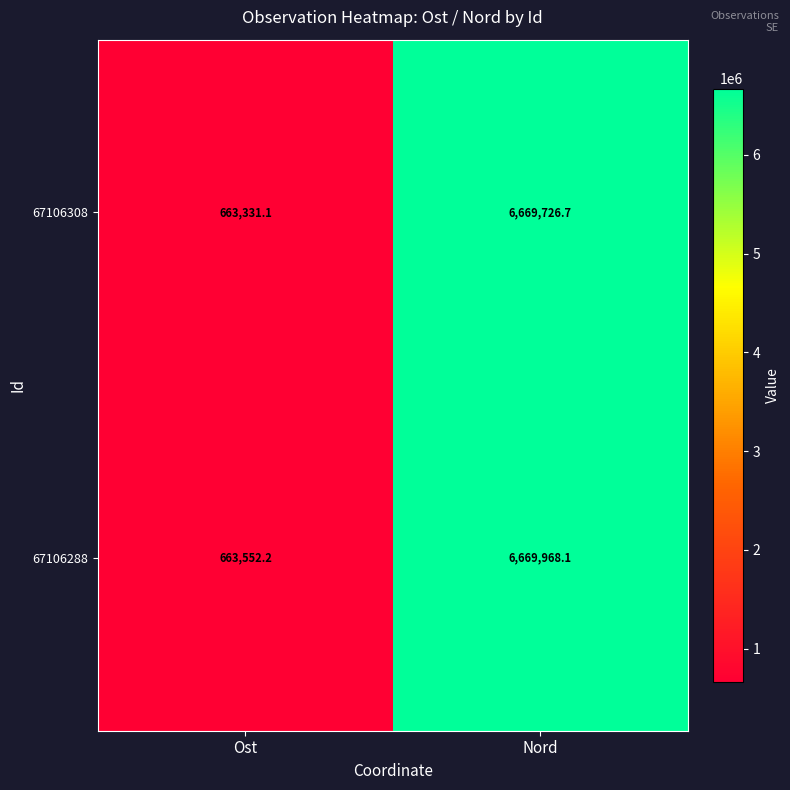

Reading left to right, extract all data points from this chart.

67106308: Ost=663331.1	Nord=6669726.7
67106288: Ost=663552.2	Nord=6669968.1